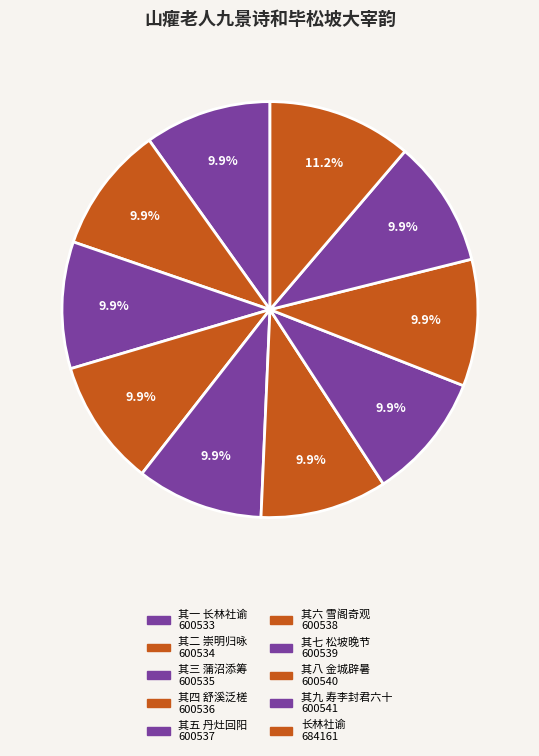

Which slice is the largest?

长林社谕